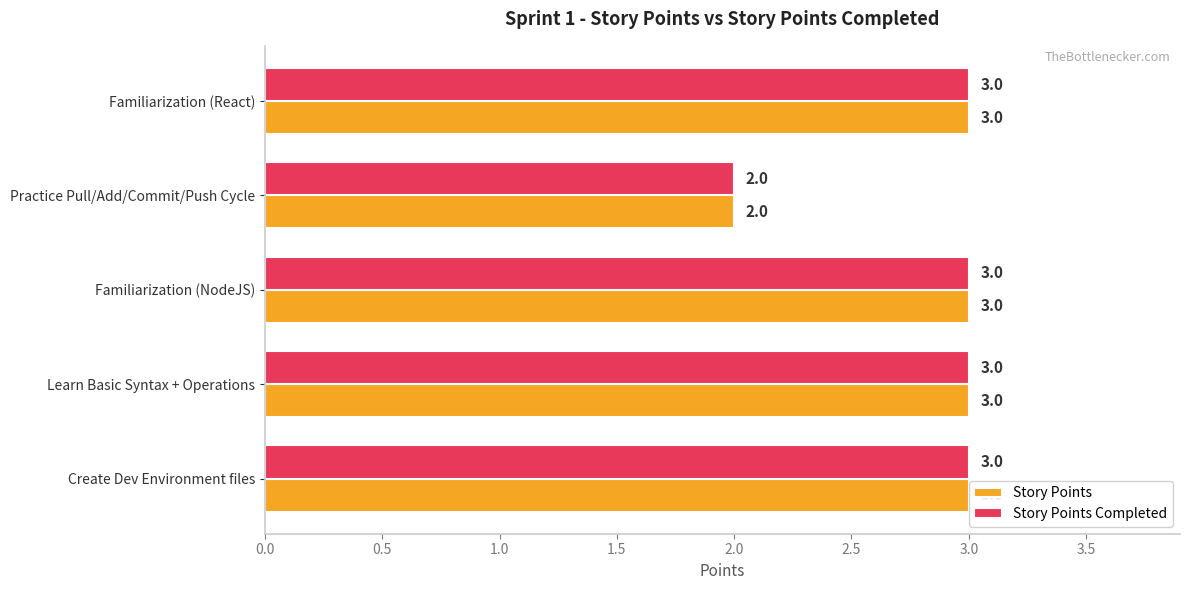

What is the sum of all Story Points Completed values?

14